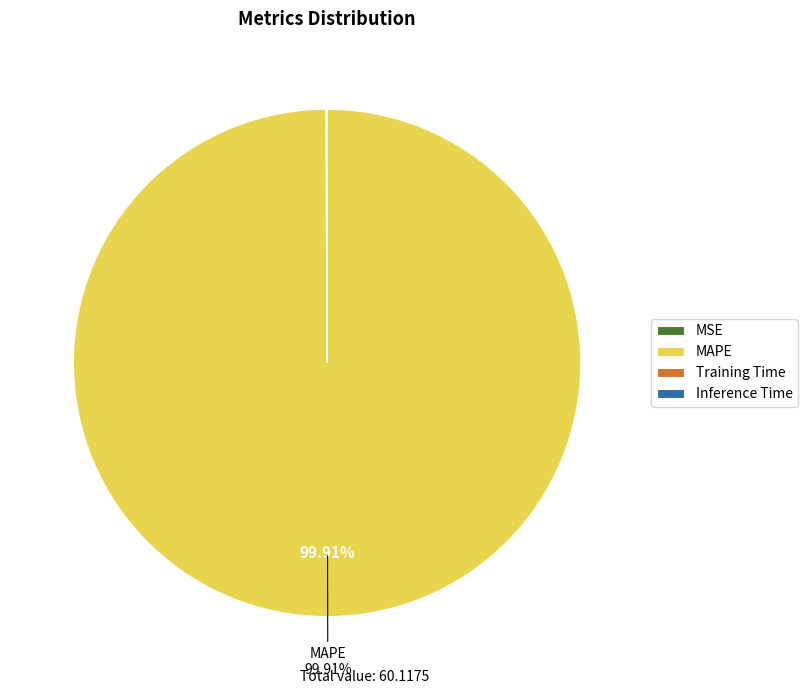

Which slice is the largest?

MAPE